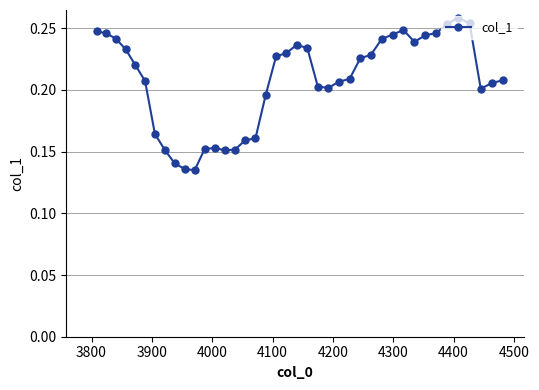

True or false: there are more than 2 points higher than both neighbors.

True